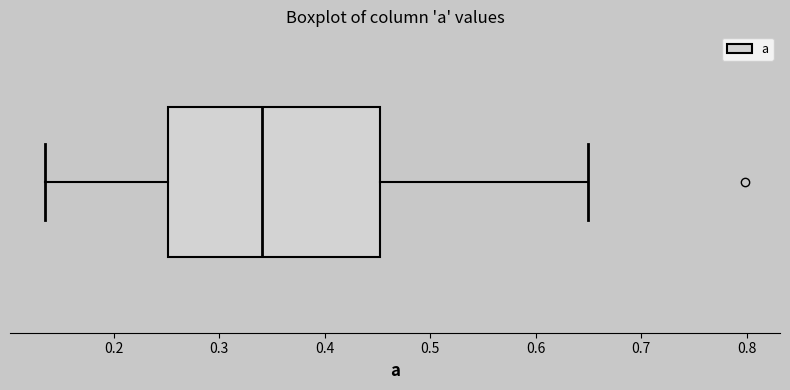

Where does the median line of the box sit on the x-axis? The values are not printed on the chart, so give them approximately, as read against the axis.

0.34